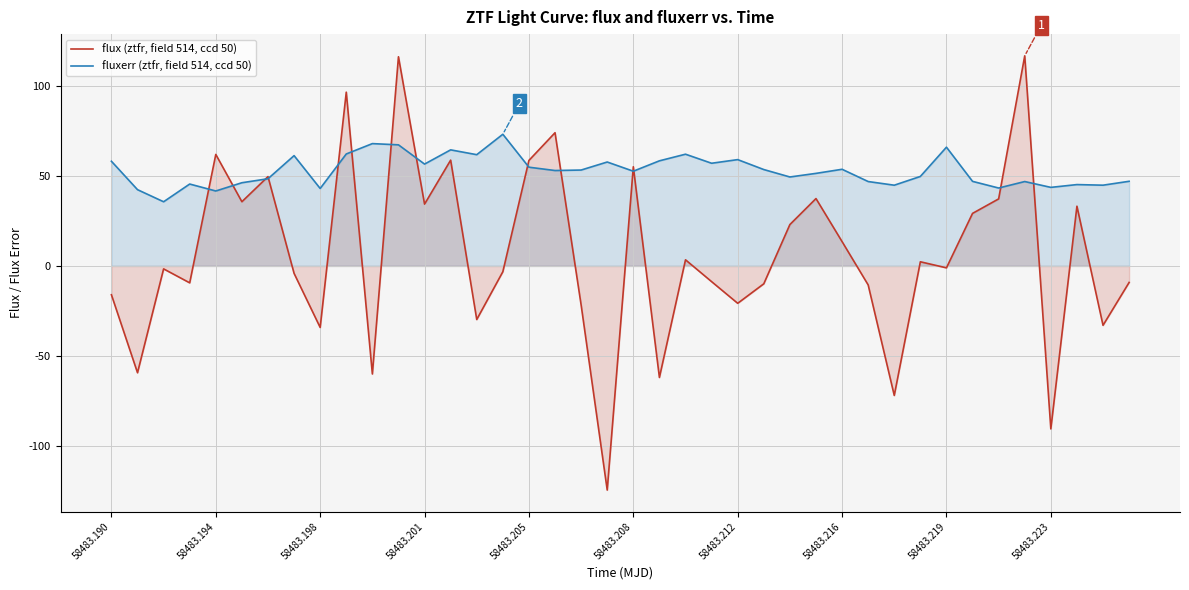

True or false: flux (ztfr, field 514, ccd 50) has more than 0 interior local peaks.

True